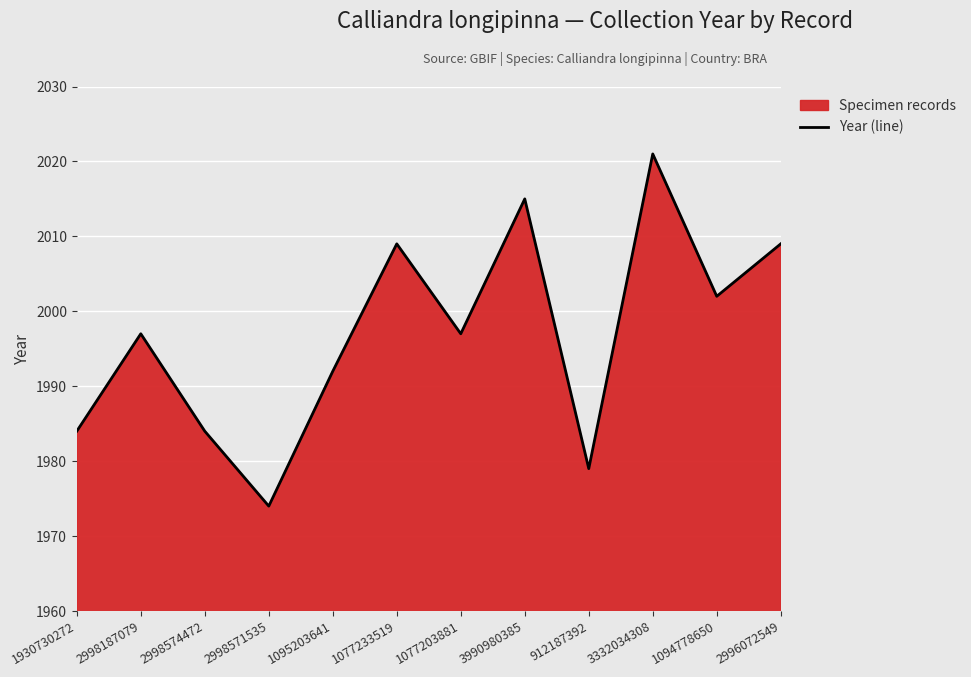

What is the maximum value shown in the chart?

2021